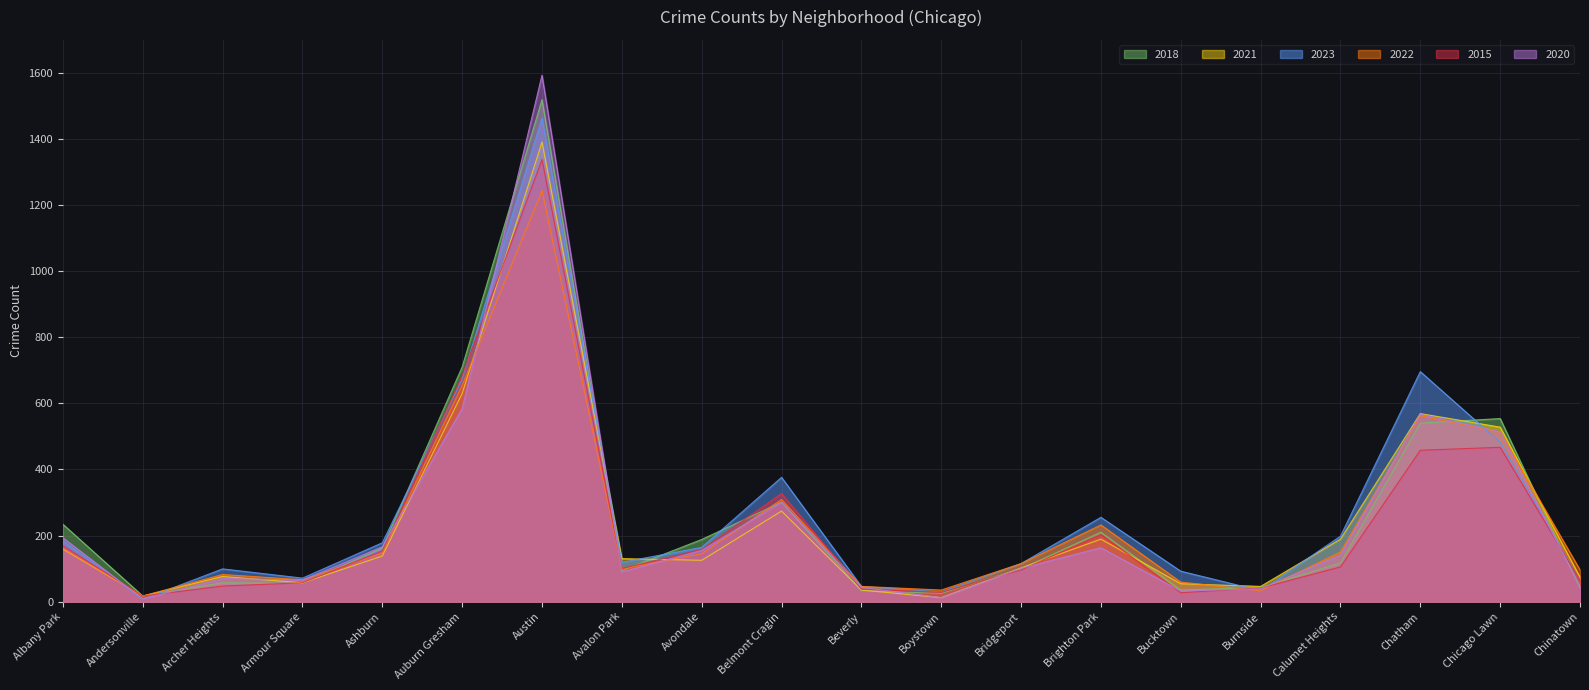

The value of 2022 at Albany Park is 161. True or false?

True